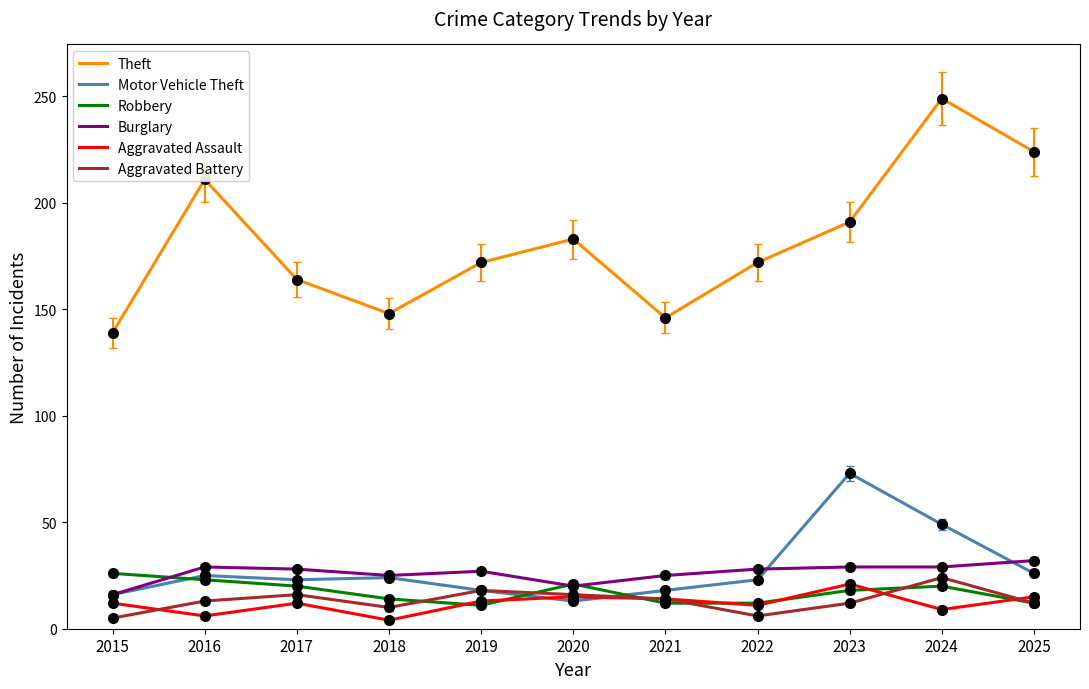

What is the highest value of the Burglary series?

32